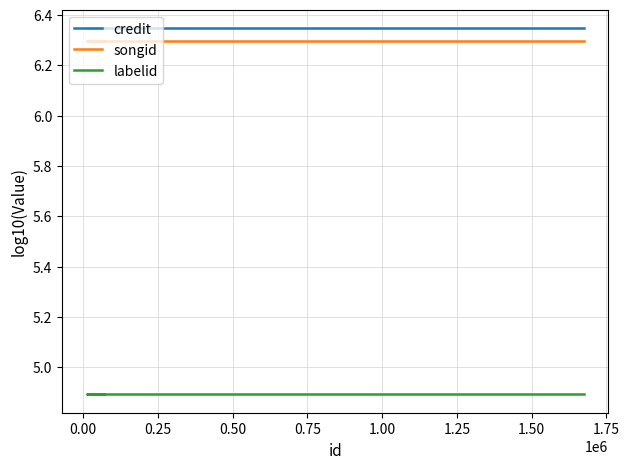

True or false: labelid and credit cross at least once.

False